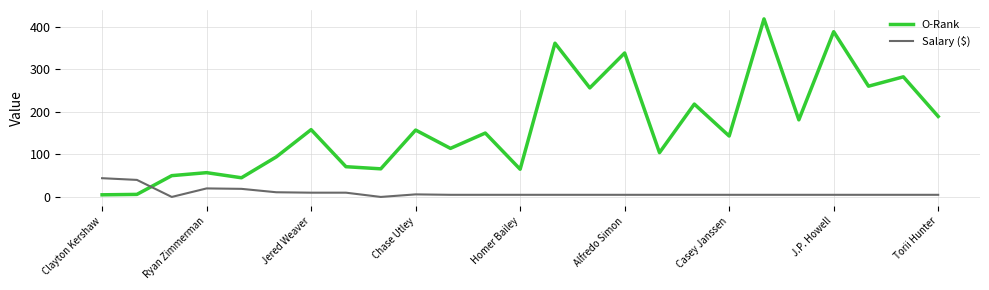

Which series has the largest total across all categories?

O-Rank